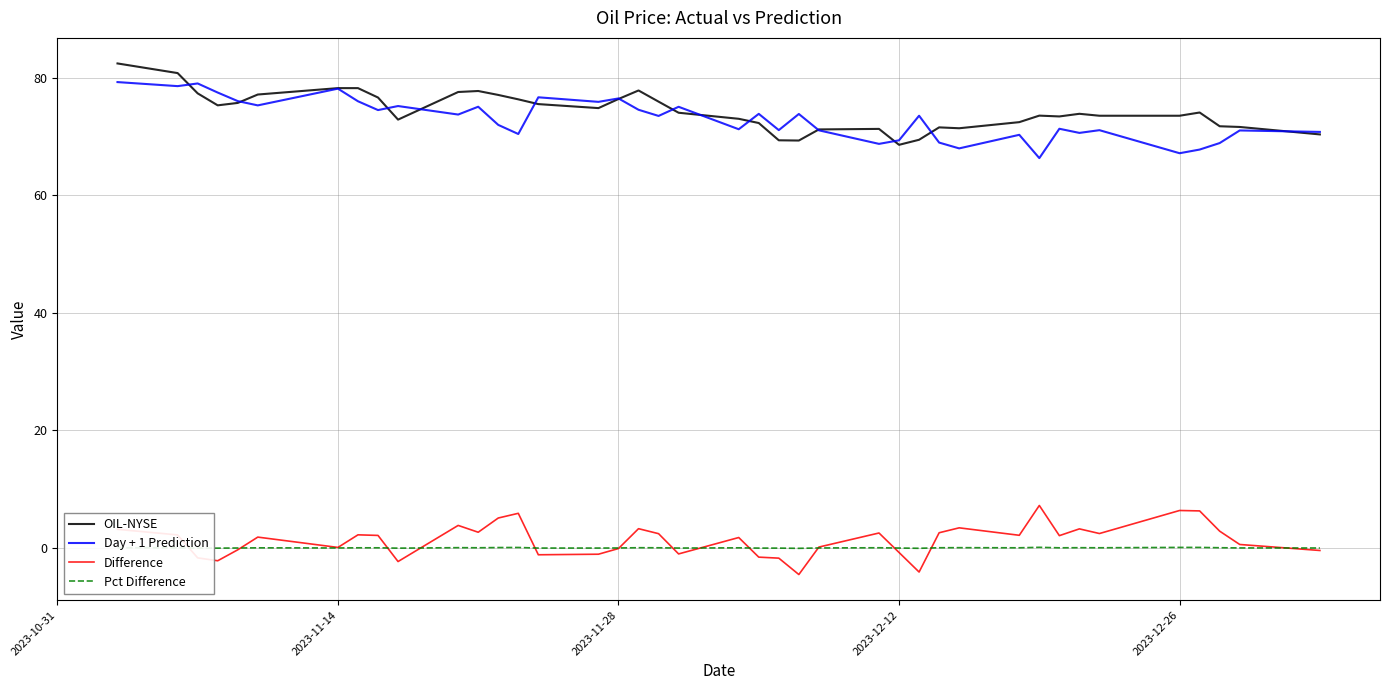

What are all the series names shown in the legend?

OIL-NYSE, Day + 1 Prediction, Difference, Pct Difference